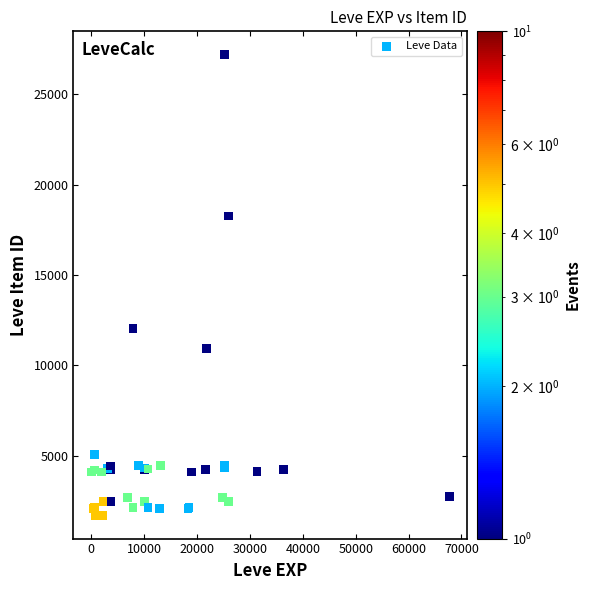

What Y value in the scatter plot is closest to 14448?

12018